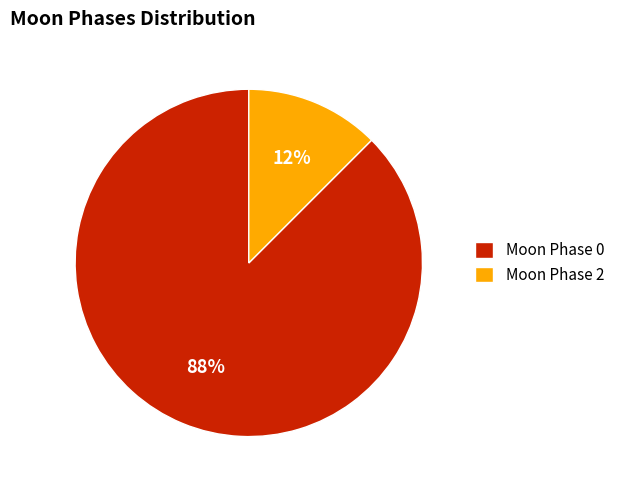

To the nearest percent, what is the average slice percentage?

50%